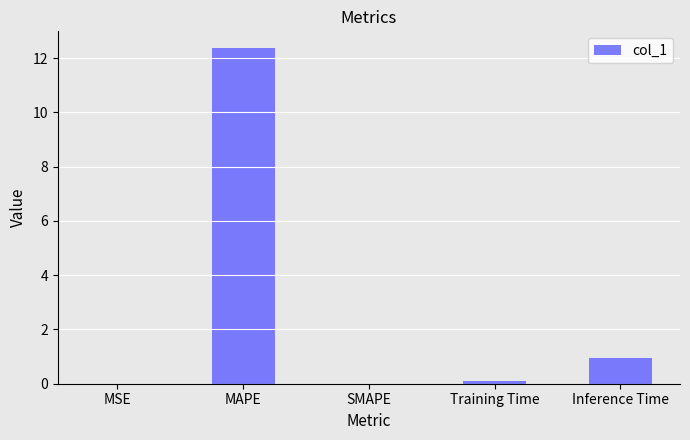

Between Inference Time and Training Time, which is larger?

Inference Time